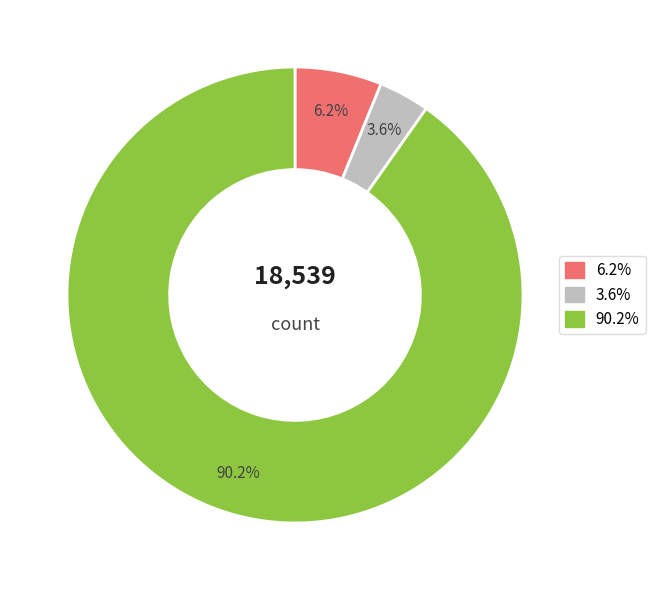

Is there a majority slice in this chart?

Yes